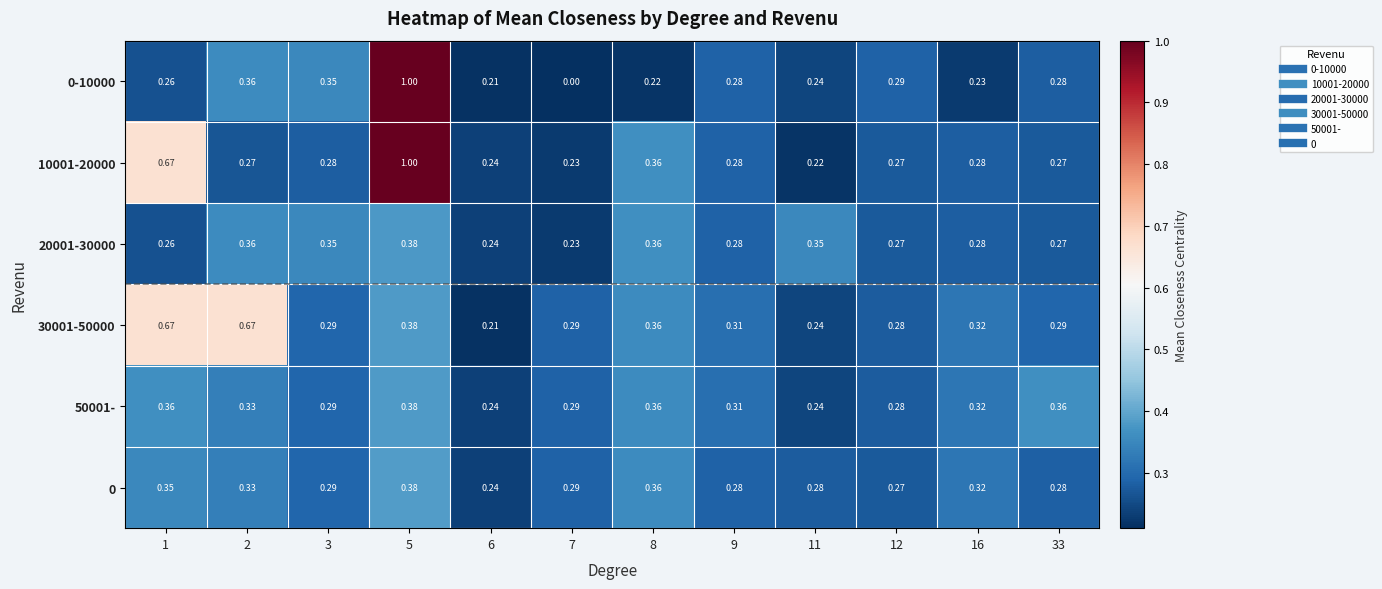

Which series has the largest total across all categories?

10001-20000